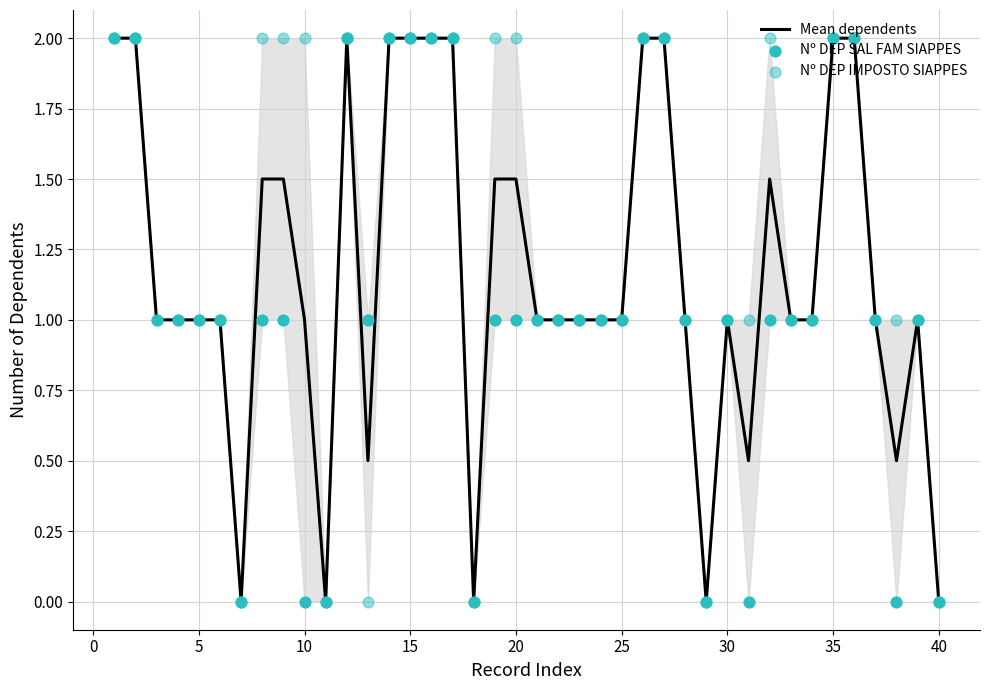

Which series has the largest total across all categories?

Nº DEP IMPOSTO SIAPPES